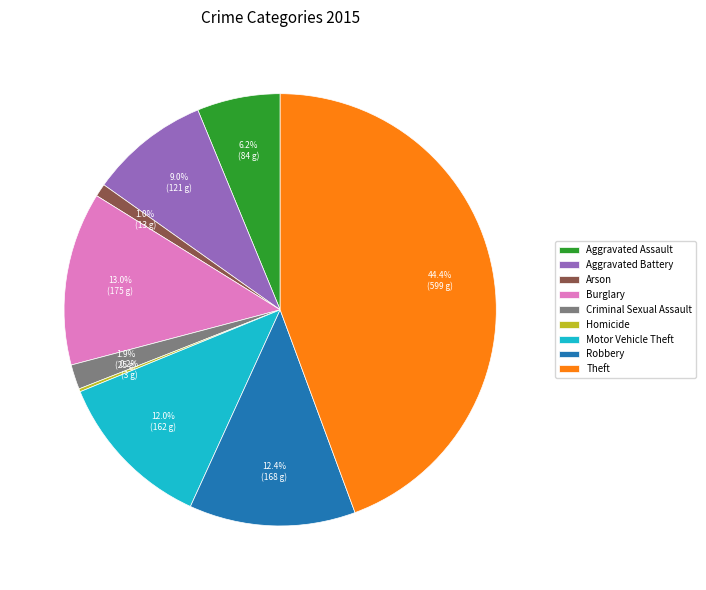

Does any single category account for the majority?

No